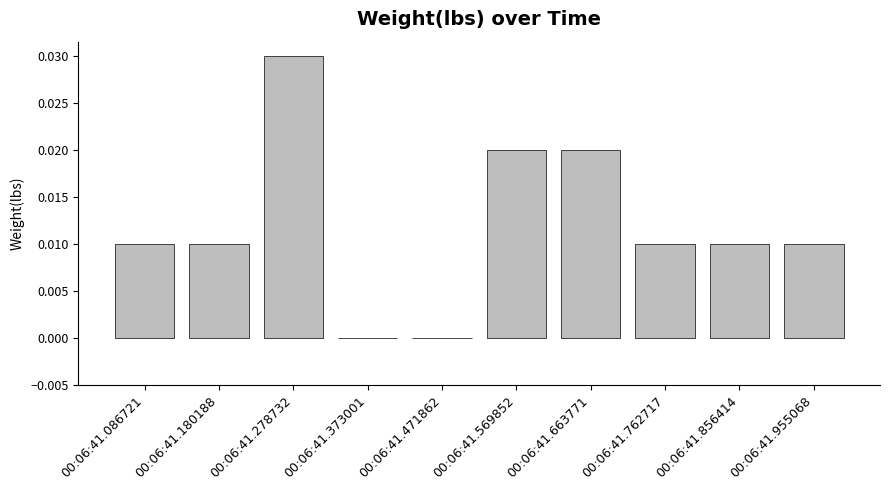

At which category does the chart reach its peak across all series?

00:06:41.278732